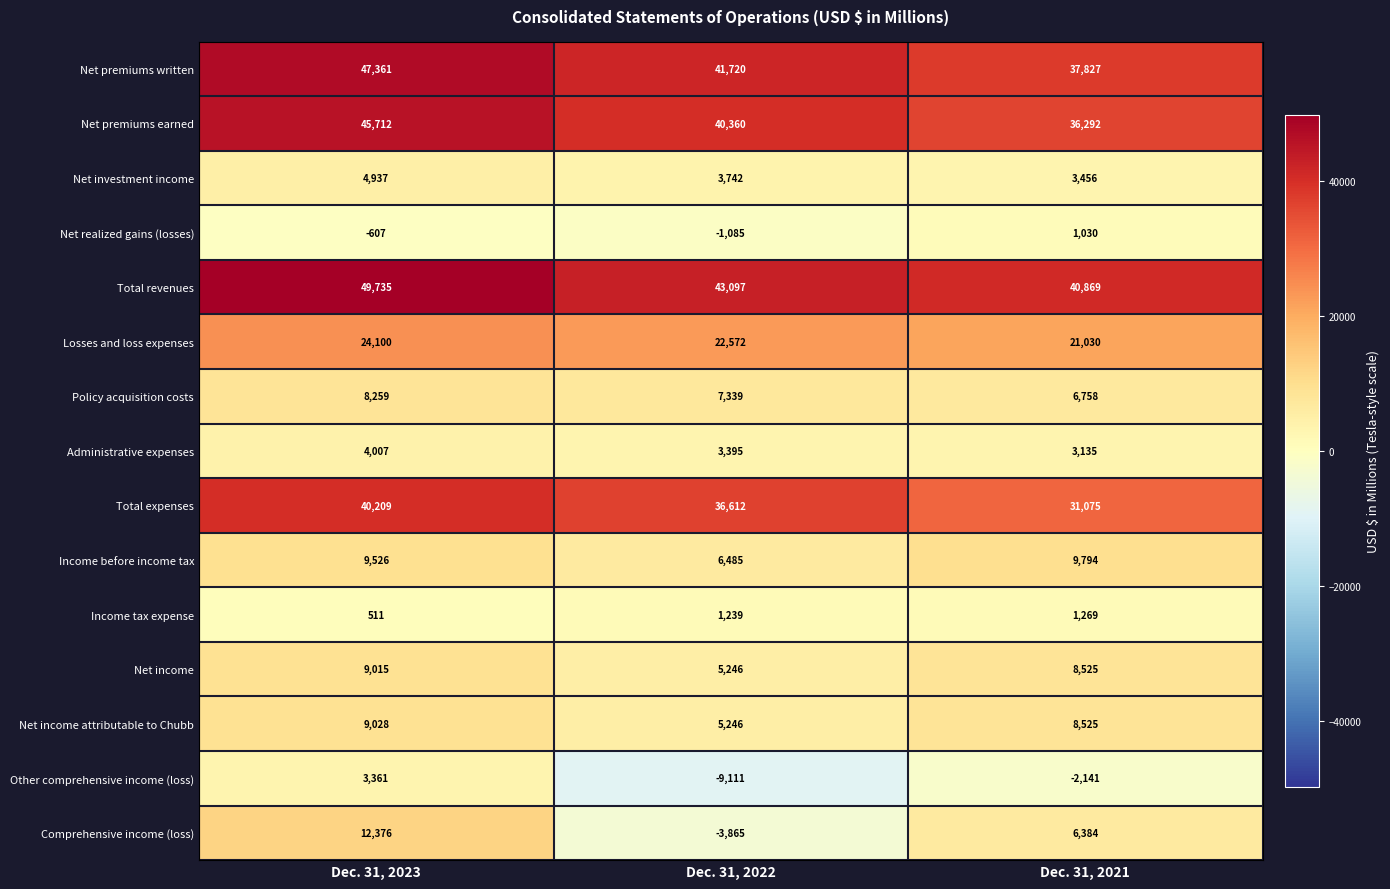

What is the difference between the highest and lowest values at Dec. 31, 2022?

52208